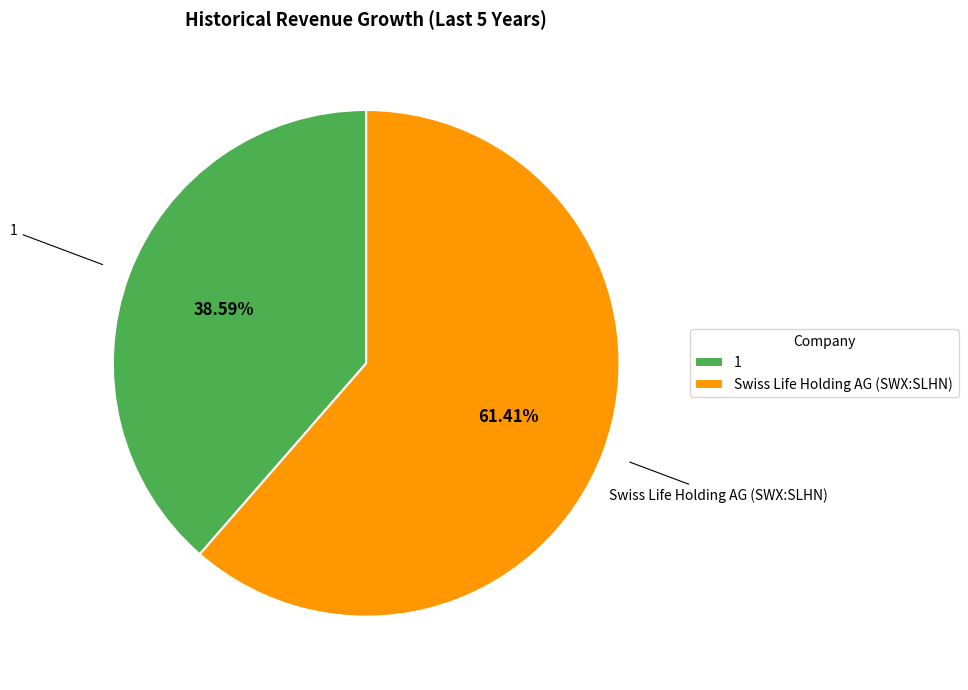

To the nearest percent, what is the average slice percentage?

50%